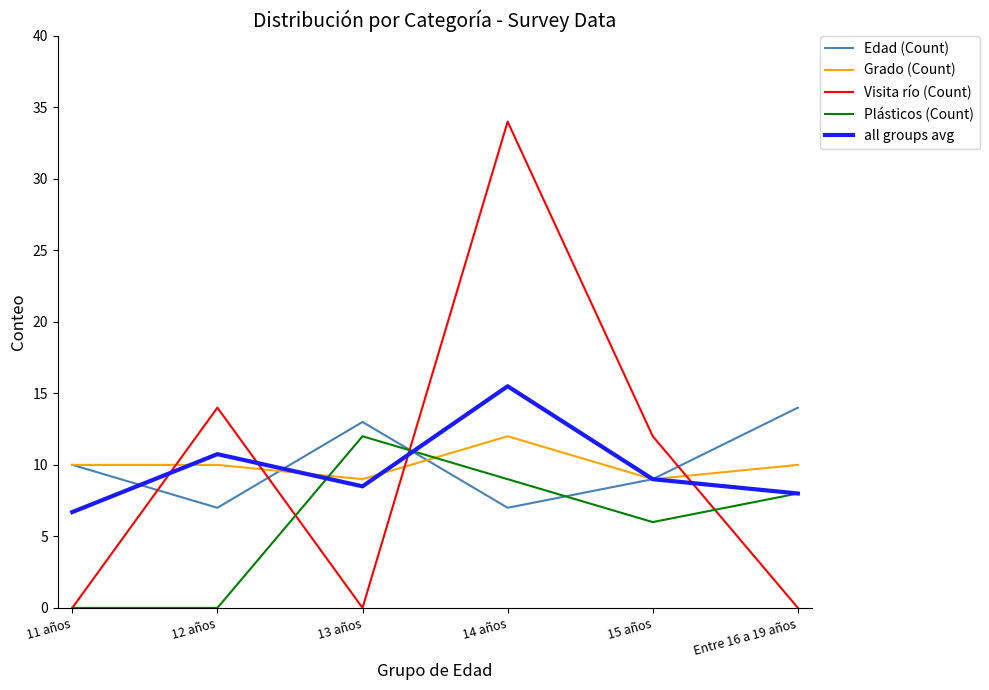

What is the average value of the Visita río (Count) series?

10.0